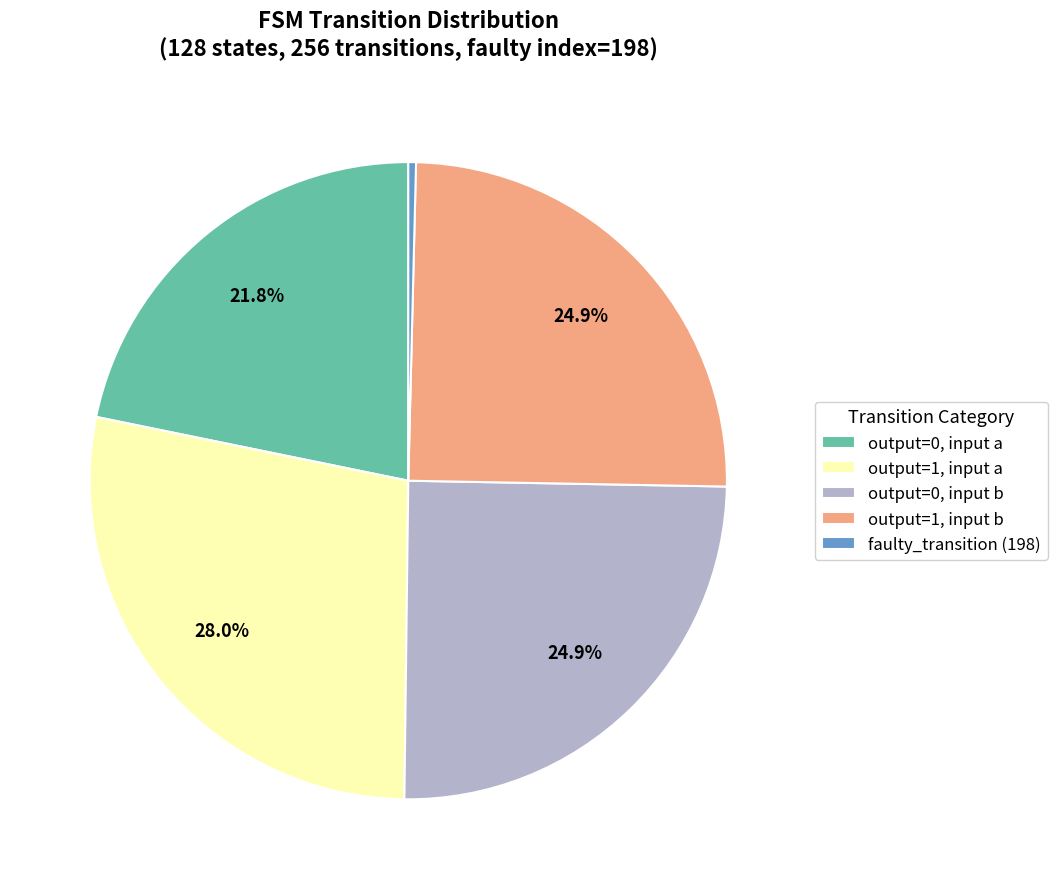

Is there any slice that represents more than half of the pie?

No